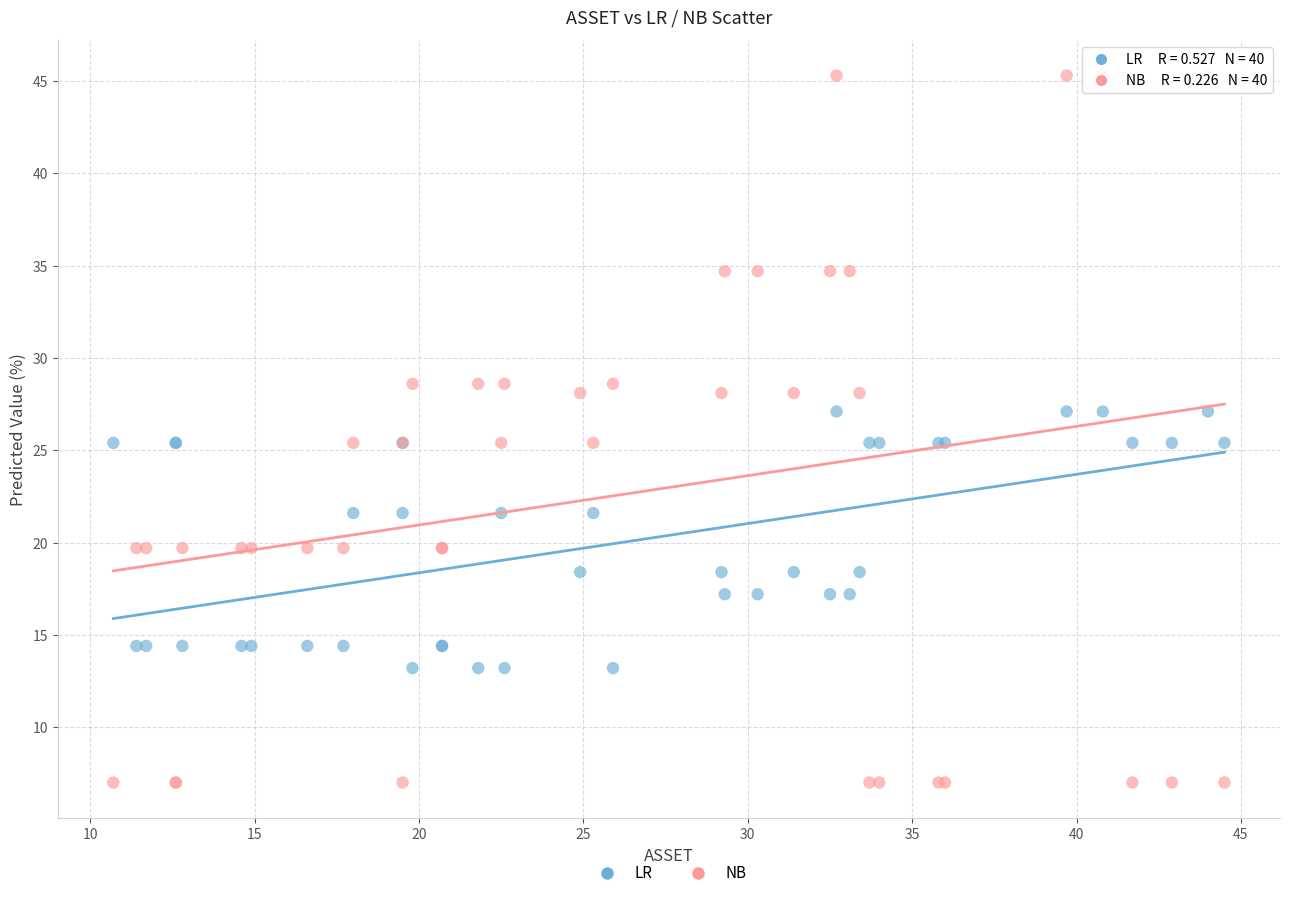

Which series has the widest spread of Y values?

NB